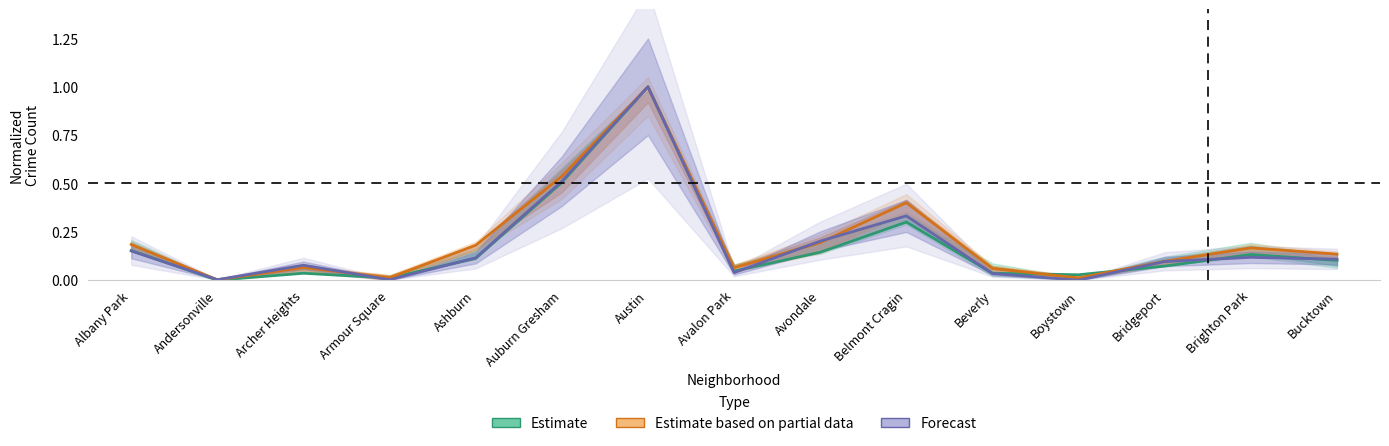

What is the sum of all Forecast values?

2.8